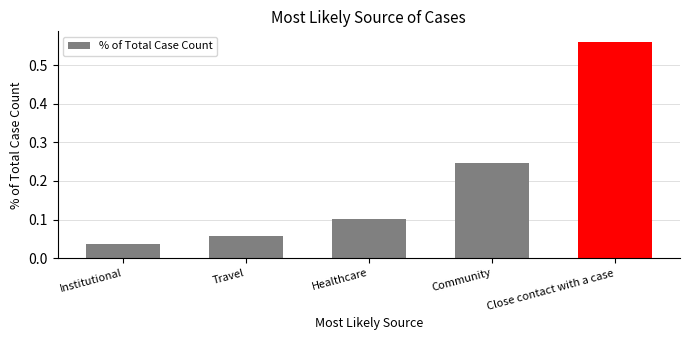

How many bars are there in total?

5